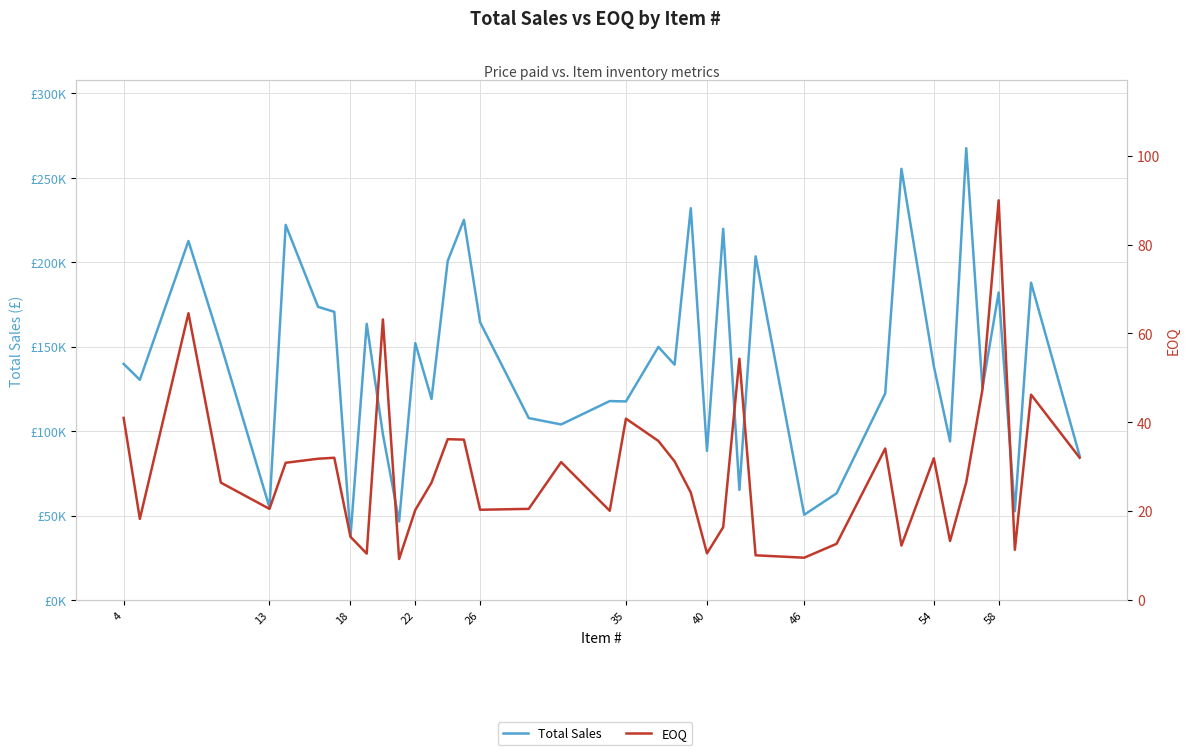

What is the sum of all Total Sales values?

5632425.0